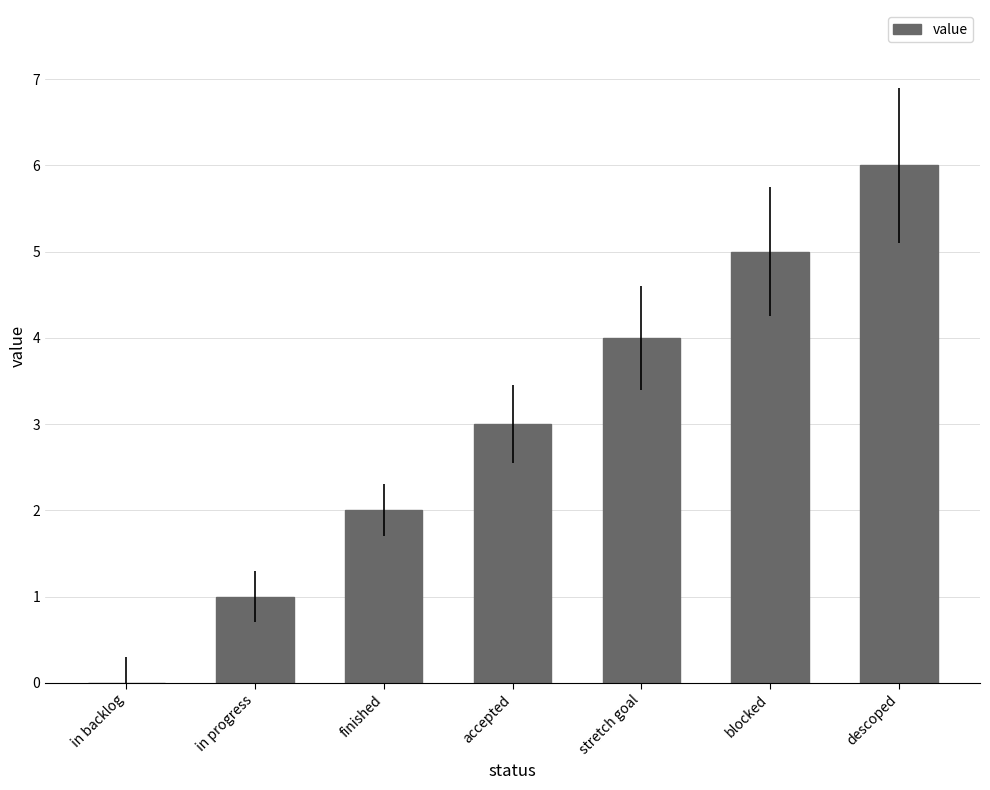

Approximately how many times larger is the value at finished compared to blocked?

0.4